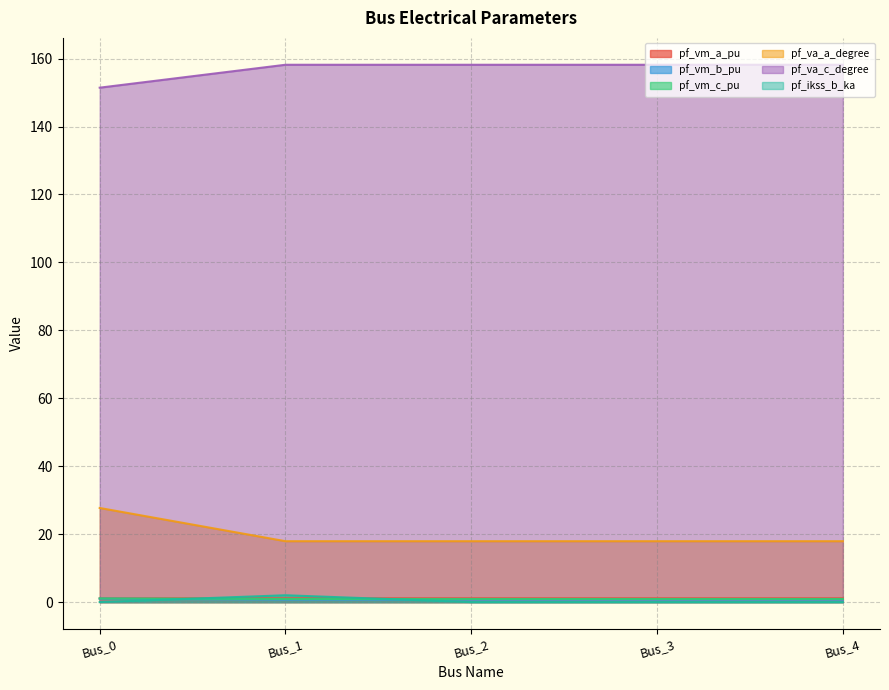

True or false: pf_va_a_degree and pf_vm_c_pu intersect in this chart.

False